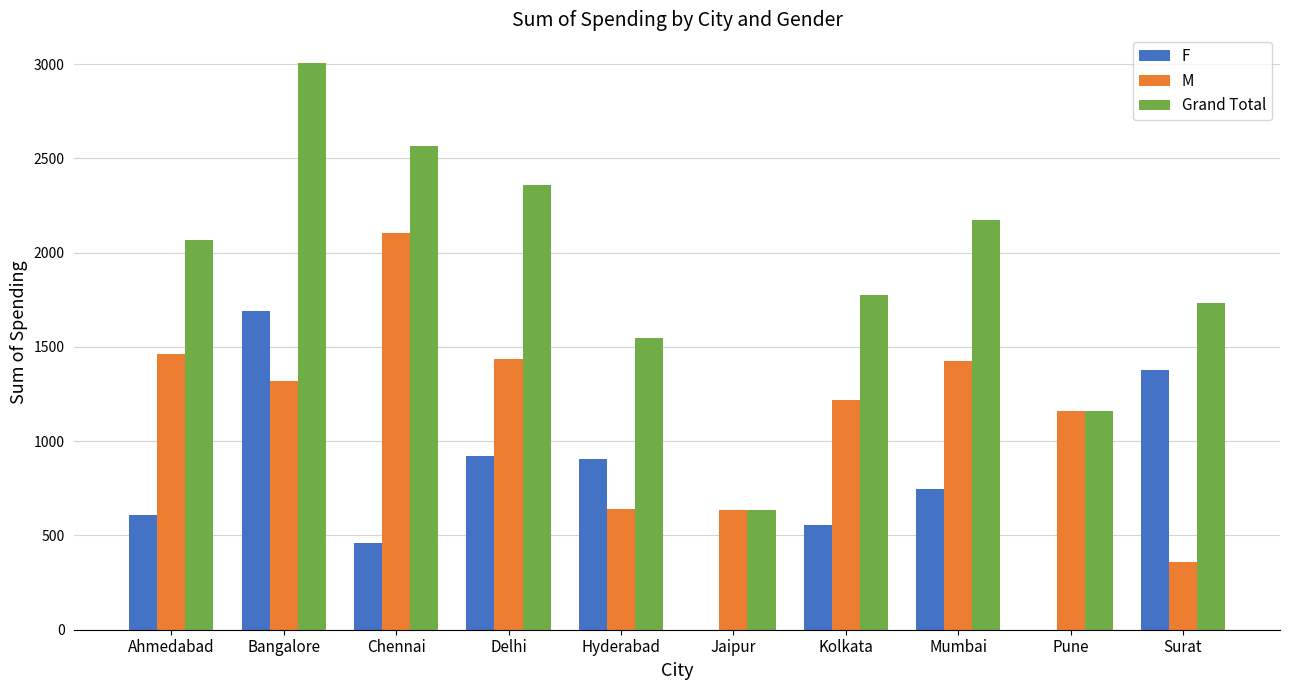

The value of M at Kolkata is 1217. True or false?

True